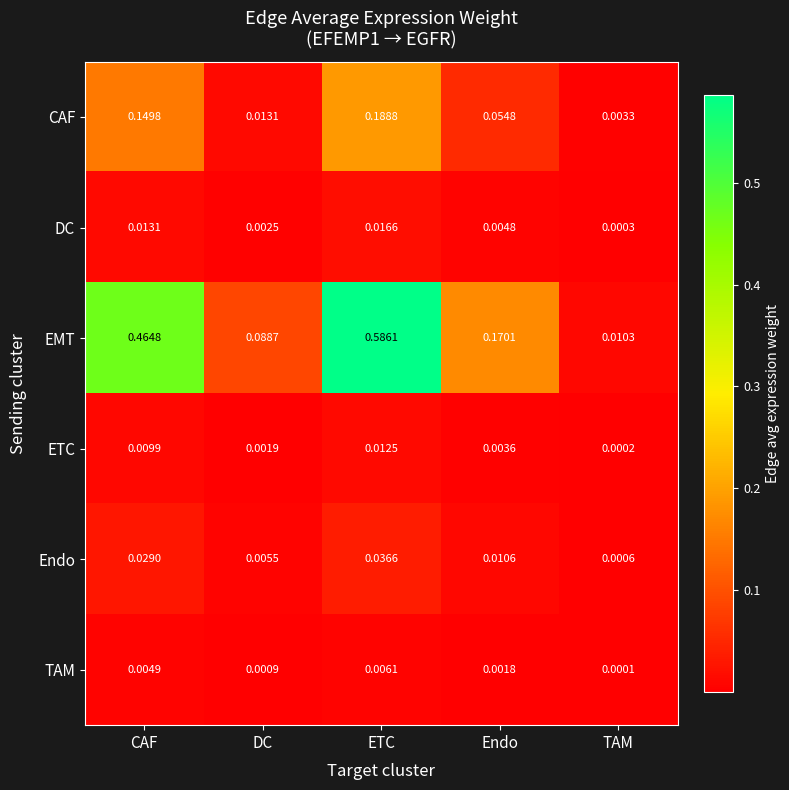

Which series changed the most between CAF and ETC?

EMT